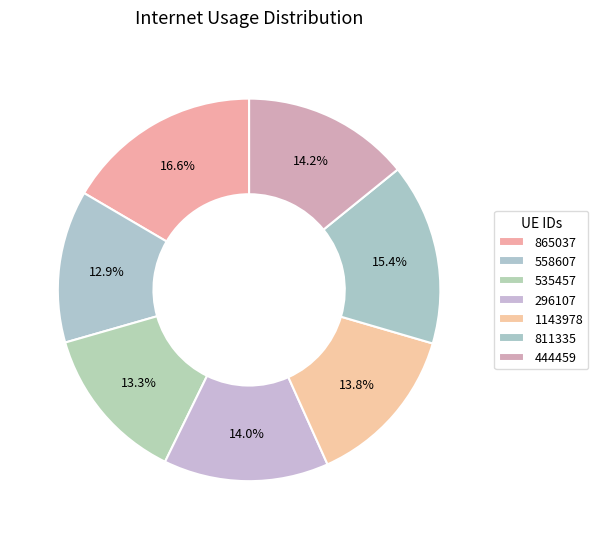

Which category has the smallest portion of the pie?

558607